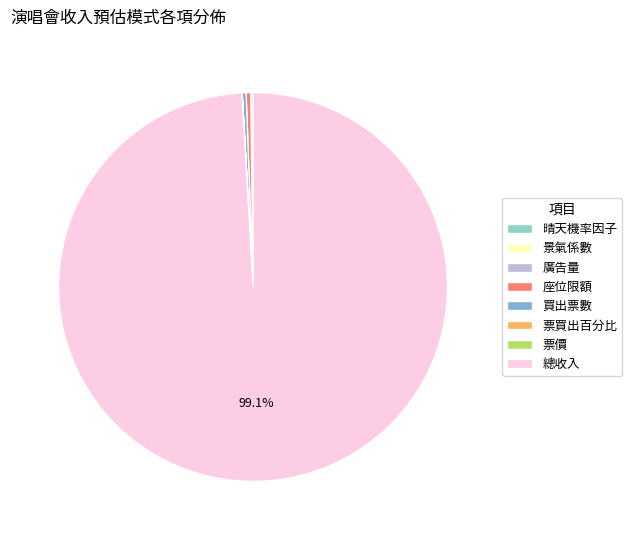

Rank the categories by value from highest to lowest.

總收入, 座位限額, 買出票數, 廣告量, 票價, 景氣係數, 票買出百分比, 晴天機率因子